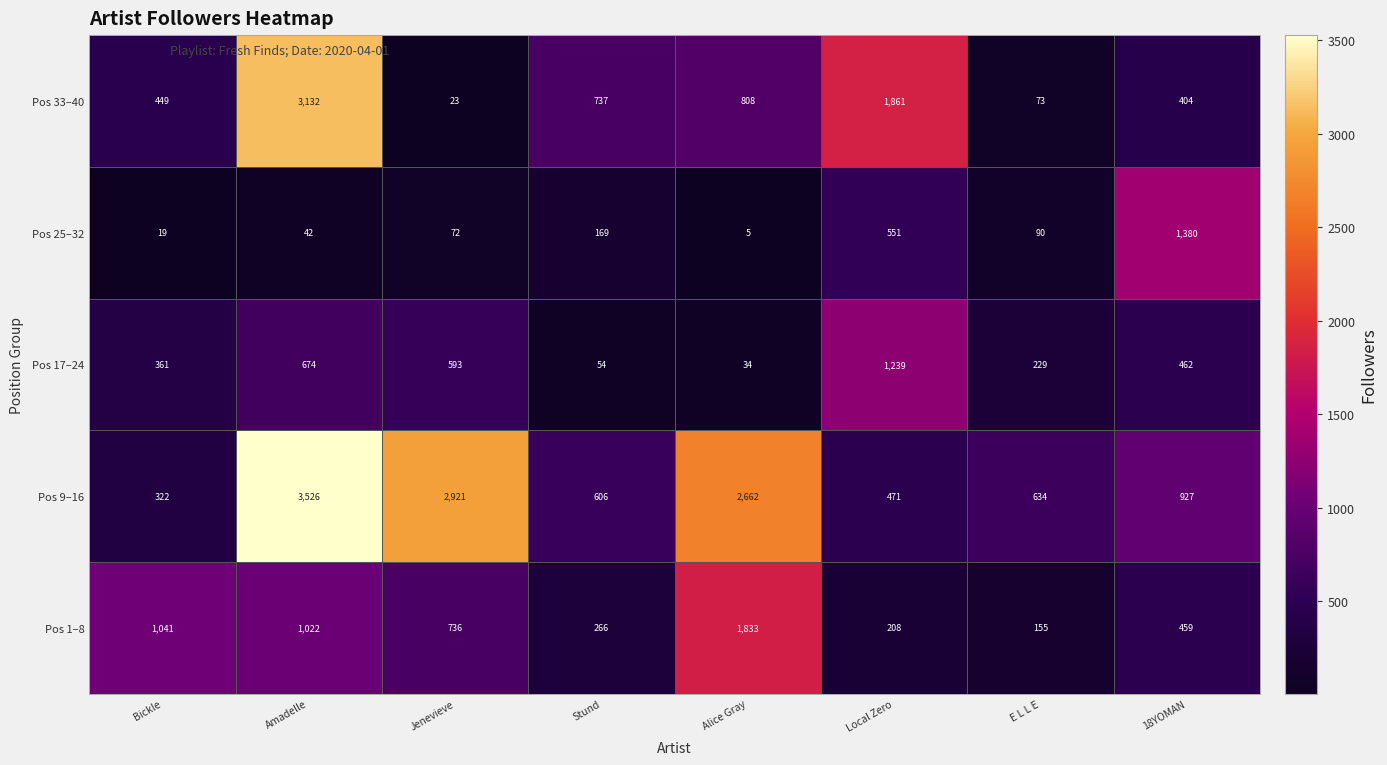

What value does the Pos 17–24 series have at Amadelle, to the nearest 10?

670